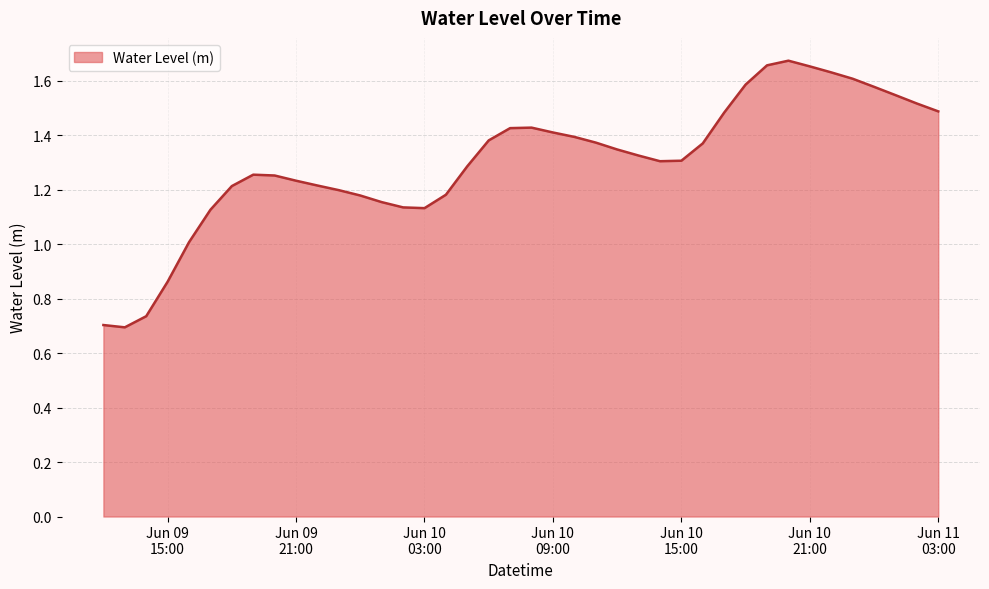

At which category does the chart reach its minimum across all series?

2023-06-09 13:00:00